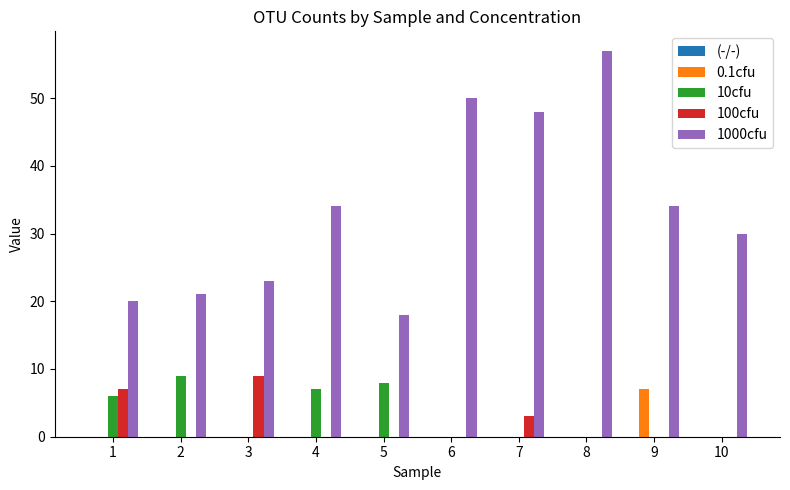

Is the value of 100cfu at 7 greater than the value of 0.1cfu at 10?

Yes